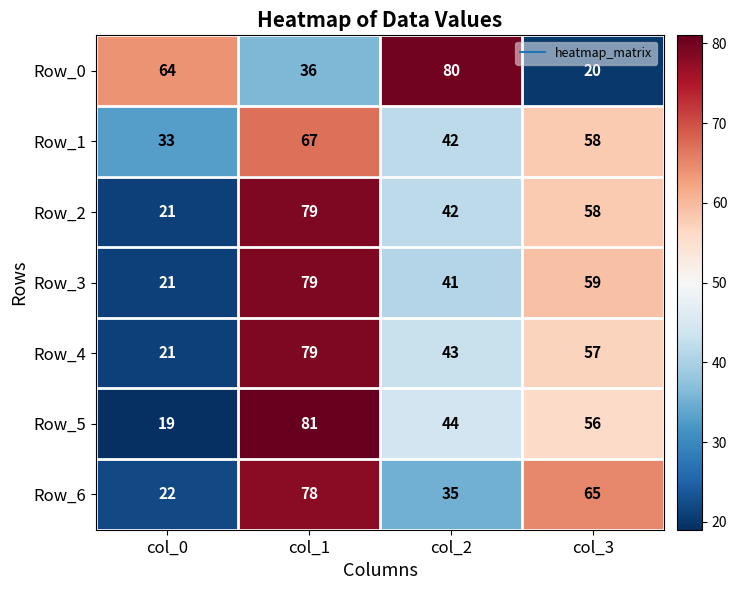

True or false: Row_6 has a value of 37 at col_0.

False